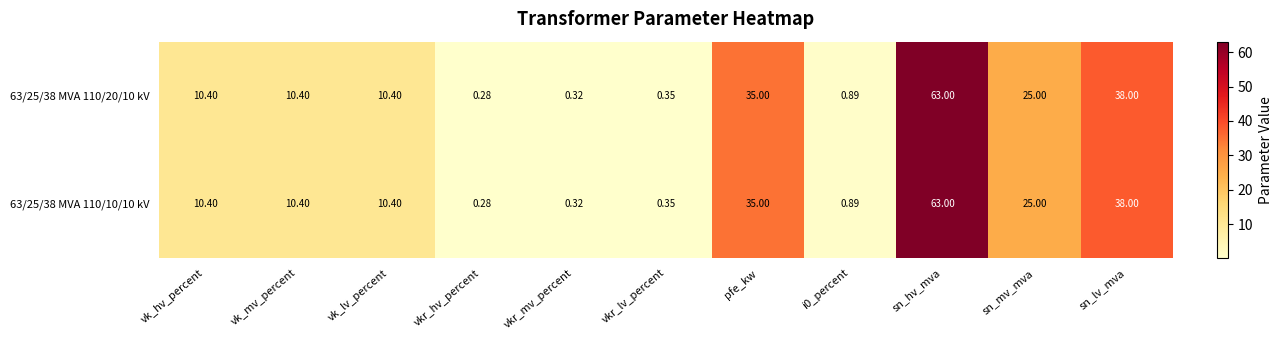

At which label is 63/25/38 MVA 110/10/10 kV closest to 31?

pfe_kw